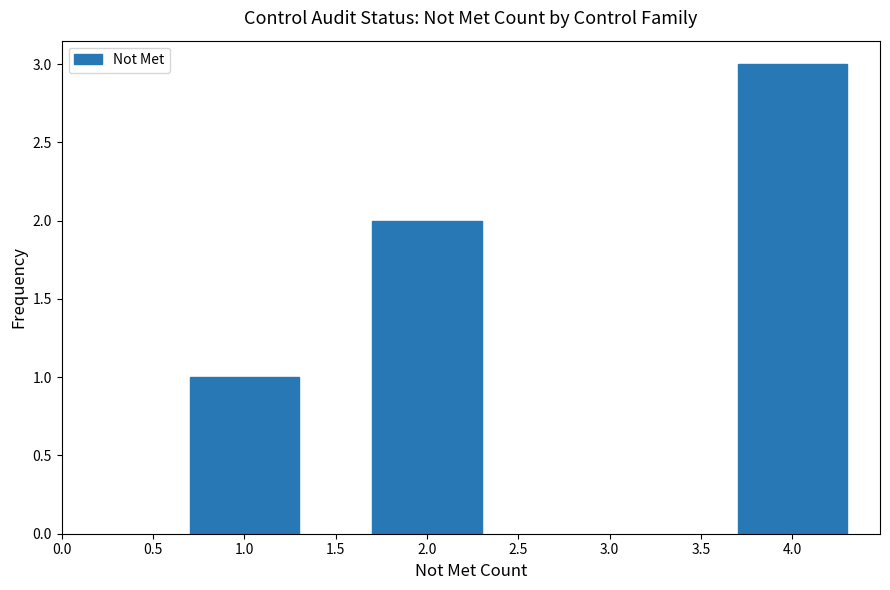

What is the greatest value displayed?

3